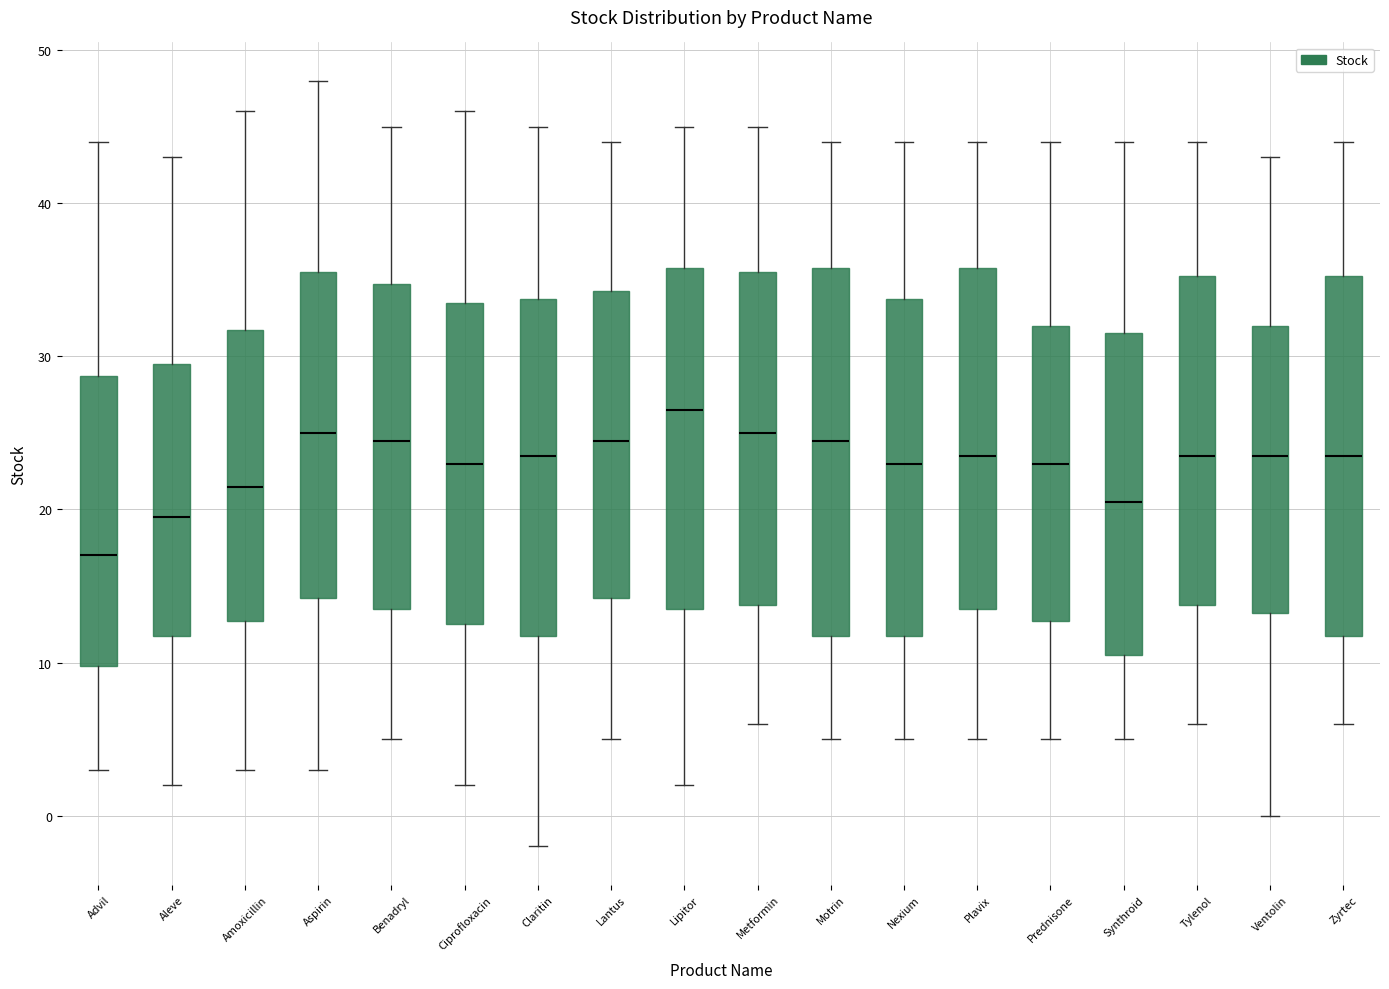

Reading left to right, transcribe this box plot: for each box, give where its median line is, the range the box spans, and where its two whiskers end, as read against the y-axis. The values are not printed on the chart, so give them approximately, as read against the axis.

Advil: median 17, box 10 to 29, whiskers 3 to 44
Aleve: median 20, box 12 to 30, whiskers 2 to 43
Amoxicillin: median 22, box 13 to 32, whiskers 3 to 46
Aspirin: median 25, box 14 to 36, whiskers 3 to 48
Benadryl: median 25, box 14 to 35, whiskers 5 to 45
Ciprofloxacin: median 23, box 13 to 34, whiskers 2 to 46
Claritin: median 24, box 12 to 34, whiskers -2 to 45
Lantus: median 25, box 14 to 34, whiskers 5 to 44
Lipitor: median 27, box 14 to 36, whiskers 2 to 45
Metformin: median 25, box 14 to 36, whiskers 6 to 45
Motrin: median 25, box 12 to 36, whiskers 5 to 44
Nexium: median 23, box 12 to 34, whiskers 5 to 44
Plavix: median 24, box 14 to 36, whiskers 5 to 44
Prednisone: median 23, box 13 to 32, whiskers 5 to 44
Synthroid: median 21, box 11 to 32, whiskers 5 to 44
Tylenol: median 24, box 14 to 35, whiskers 6 to 44
Ventolin: median 24, box 13 to 32, whiskers 0 to 43
Zyrtec: median 24, box 12 to 35, whiskers 6 to 44